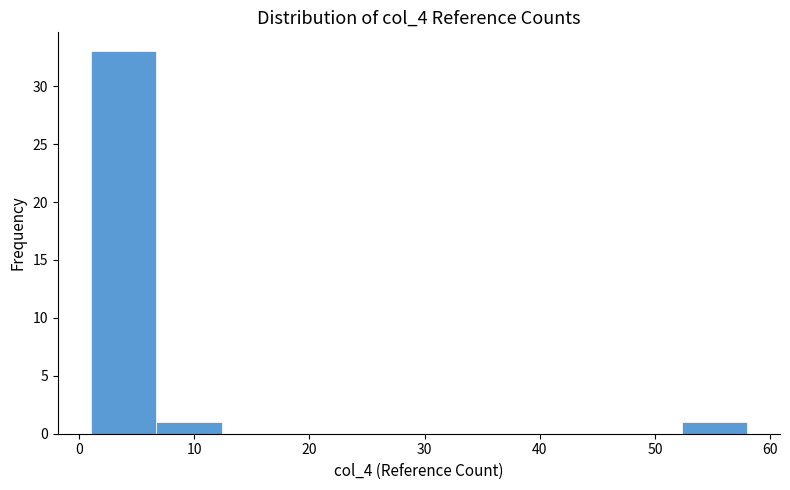

Which range on the x-axis has the tallest bar?

1.0 to 6.7